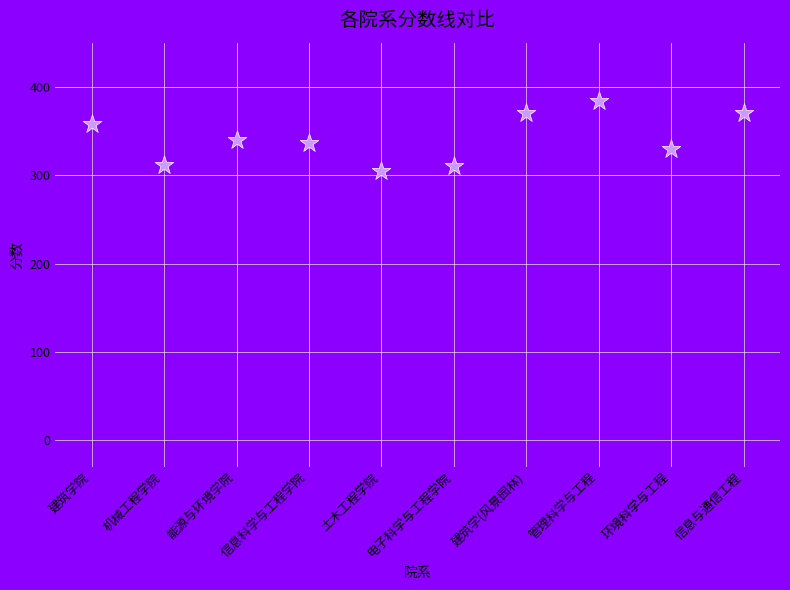

What is the average Y value?

342